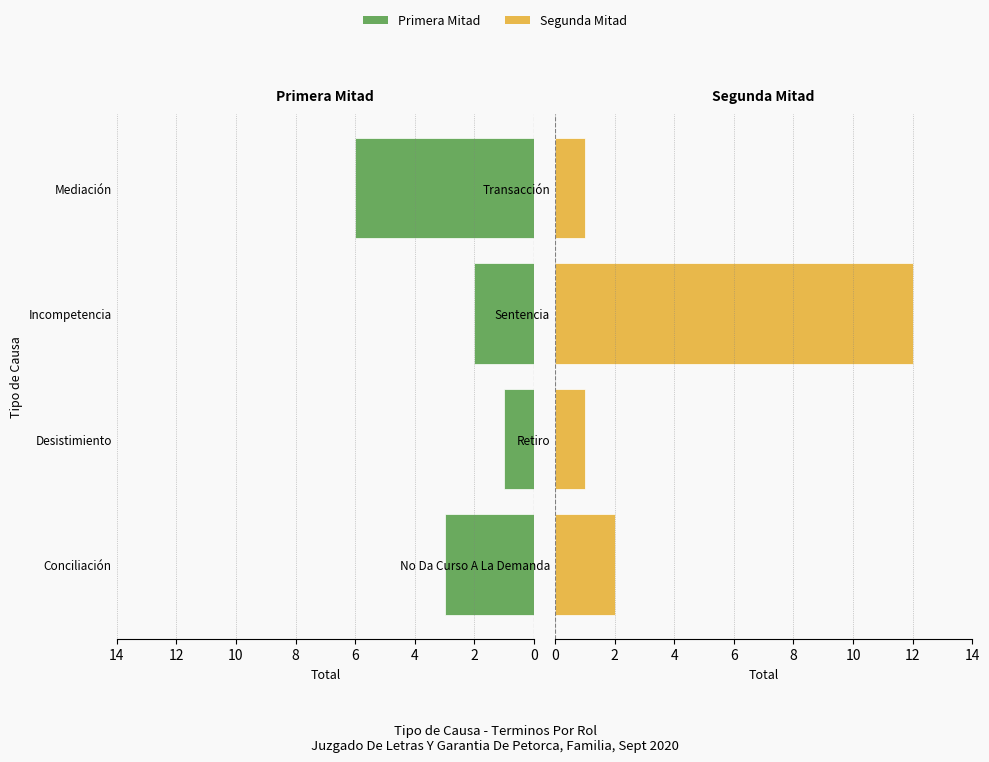

What is the total value across all series at 2?

2